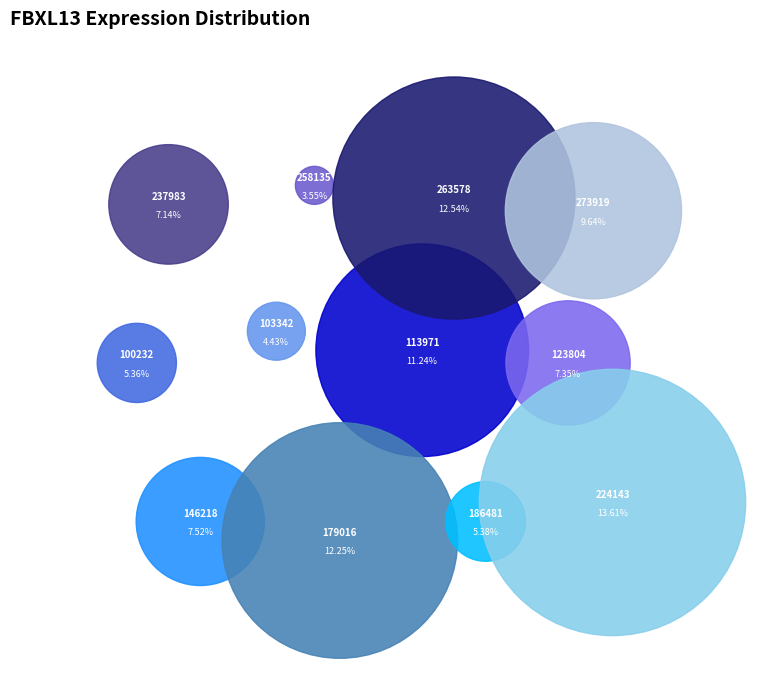

Rank the categories by value from highest to lowest.

224143, 263578, 179016, 113971, 273919, 146218, 123804, 237983, 186481, 100232, 103342, 258135